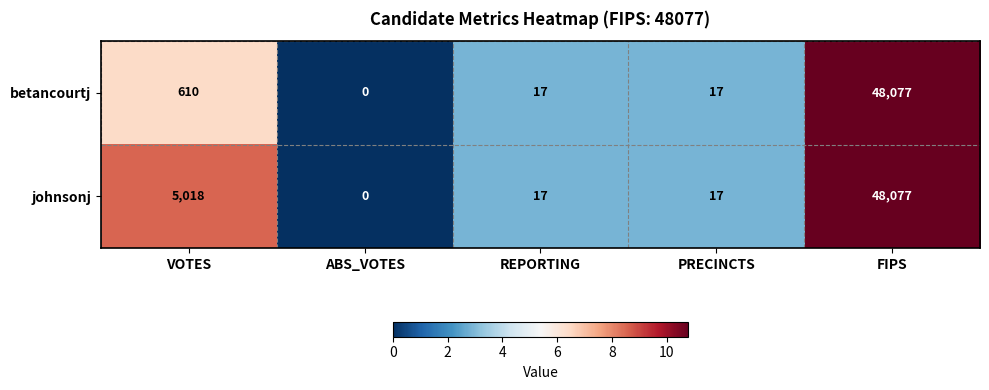

What is the difference between the second highest and second lowest values in the betancourtj series?

593